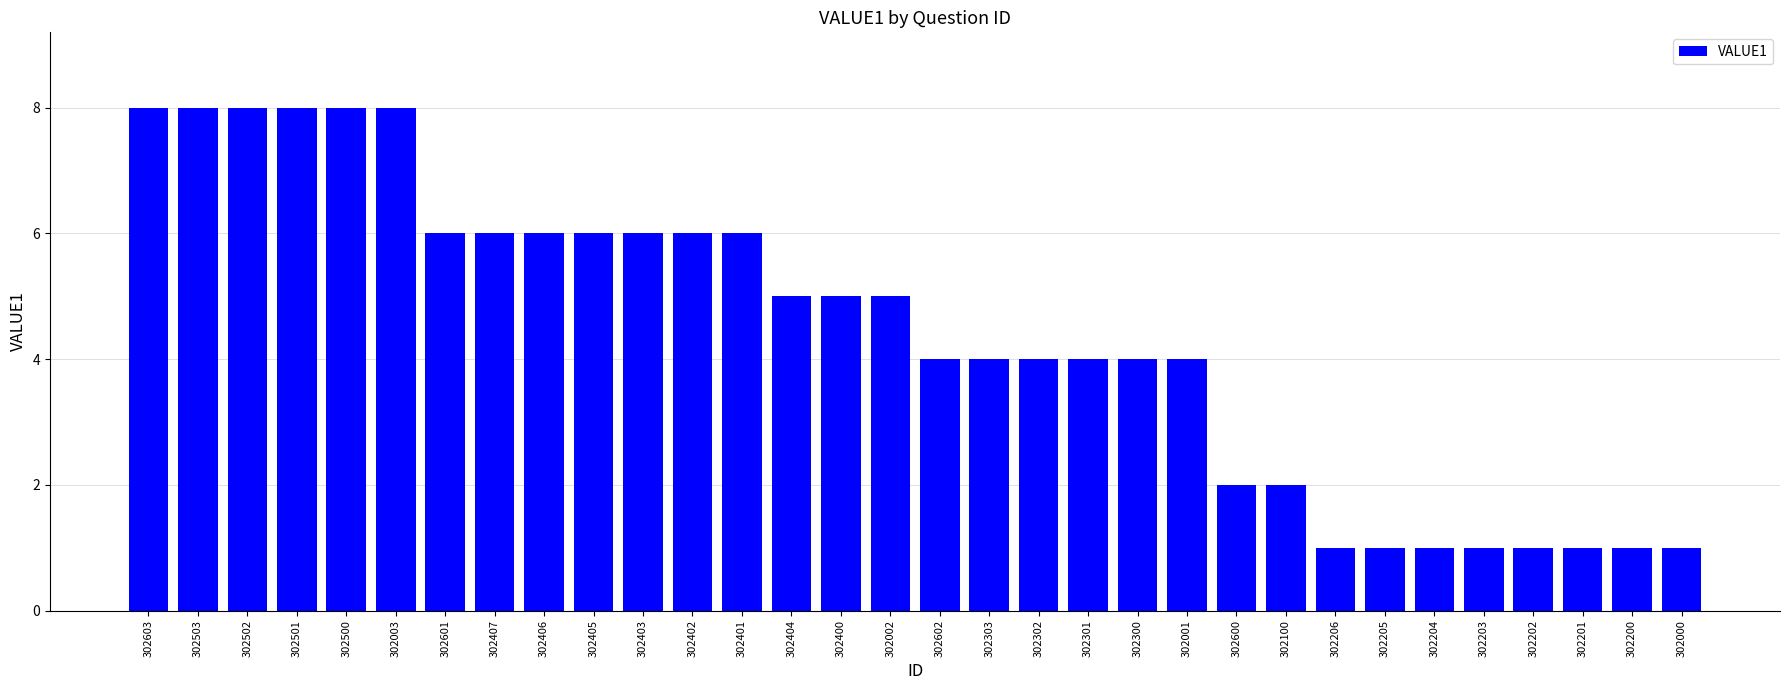

How many values are below 5?

16